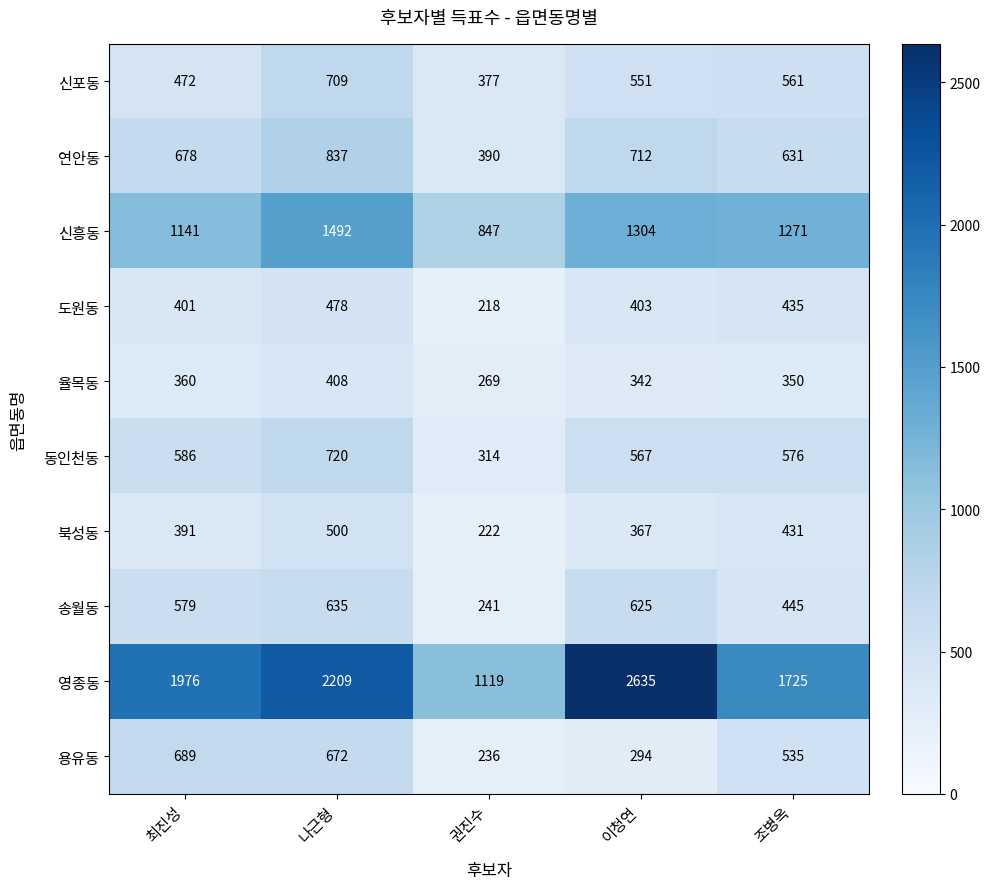

What is the difference between the 용유동 values at 나근형 and 이청연?

378